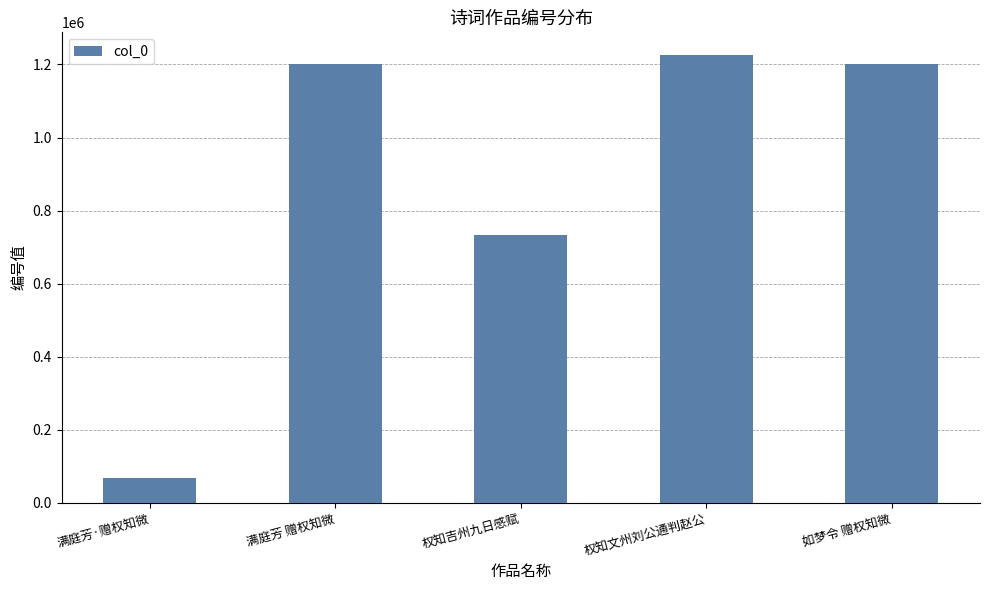

Approximately how many times larger is the value at 如梦令 赠权知微 compared to 满庭芳·赠权知微?

17.6